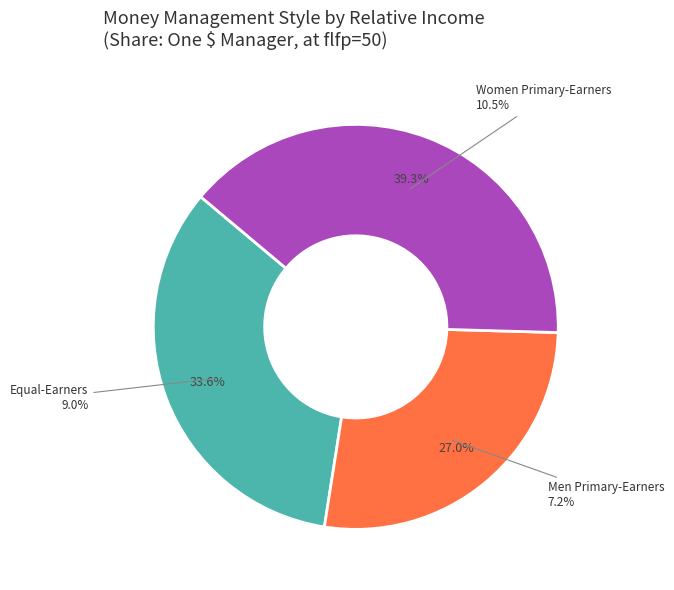

What percentage is the Equal-Earners slice, to the nearest percent?

34%